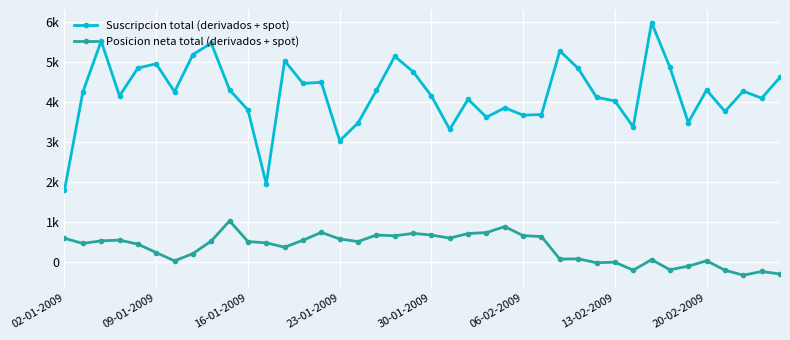

What are all the series names shown in the legend?

Suscripcion total (derivados + spot), Posicion neta total (derivados + spot)